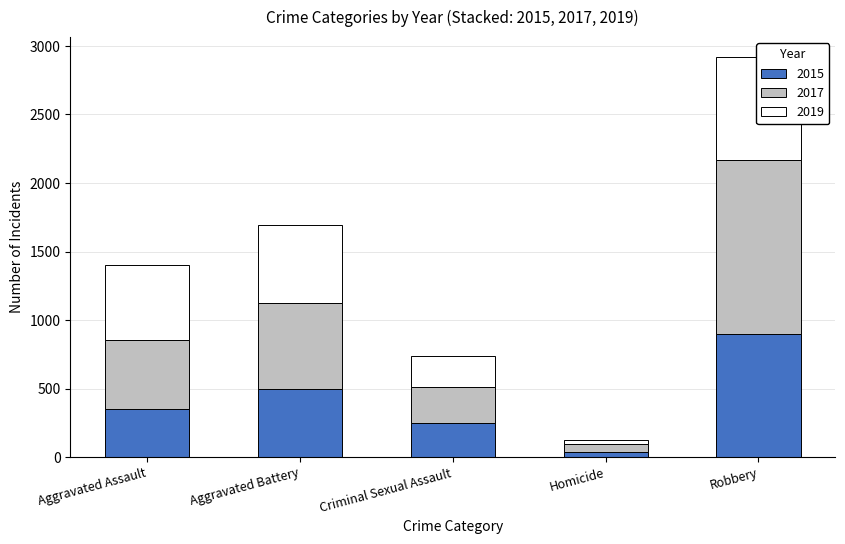

What is the sum of all 2019 values?

2135